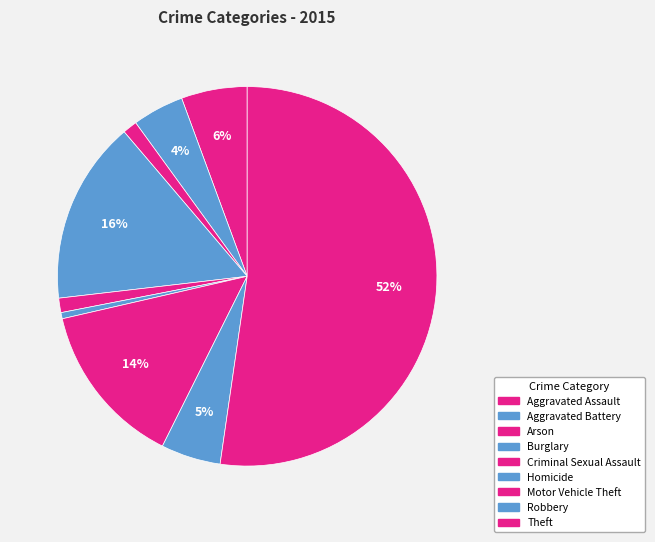

What is the total percentage of Aggravated Battery and Burglary?

20.0%